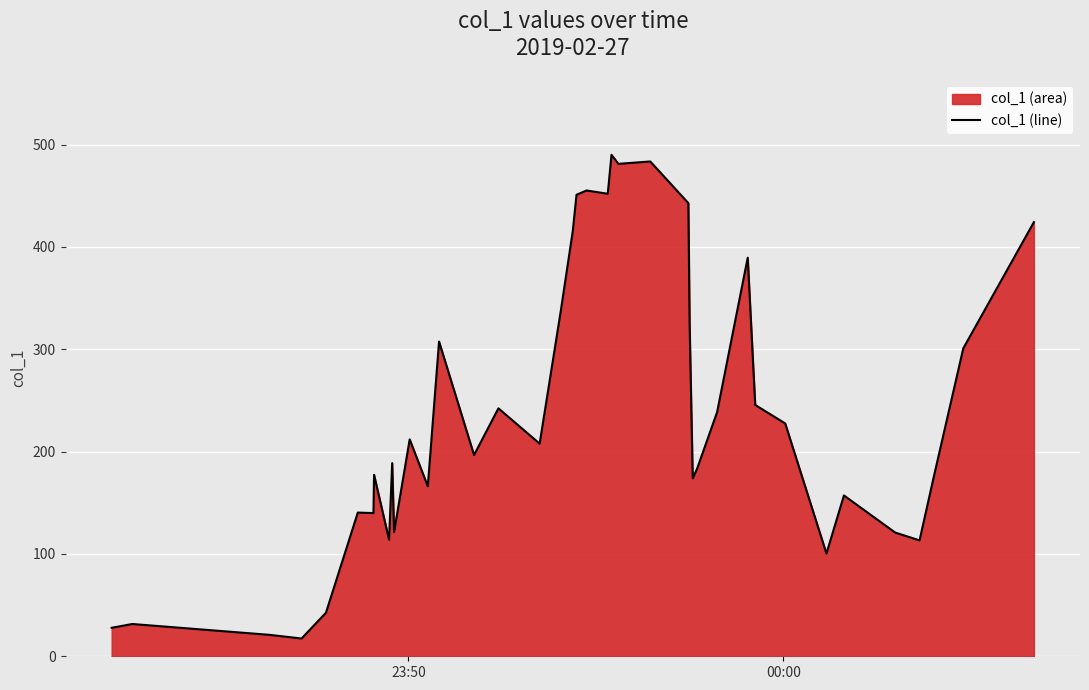

What is the smallest value displayed?

17.4